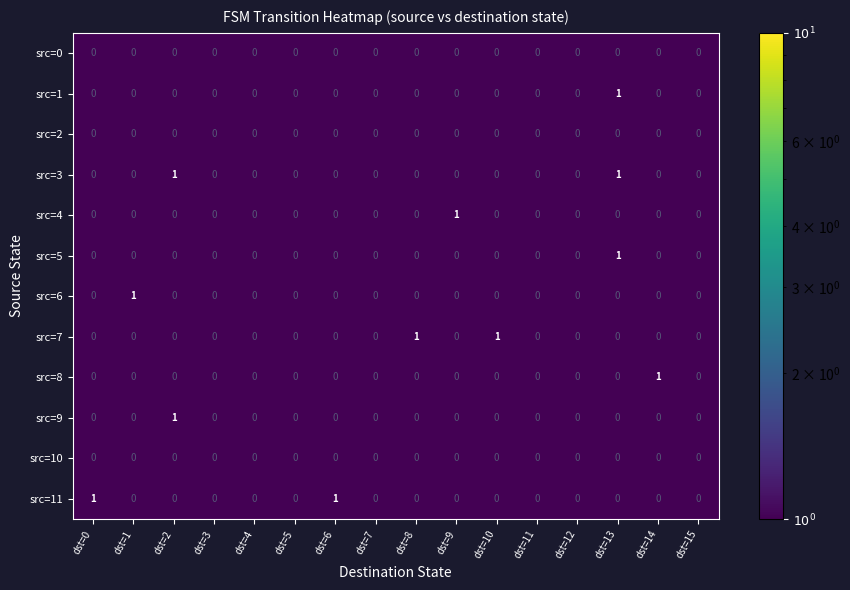

Which series changed the most between dst=6 and dst=12?

src=11